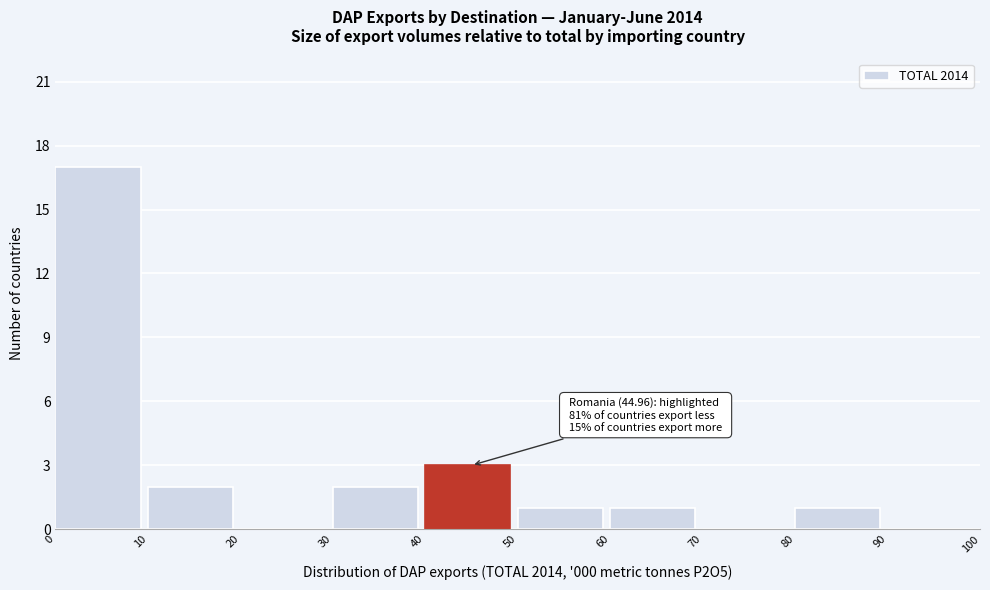

Which range on the x-axis has the tallest bar?

0 to 10